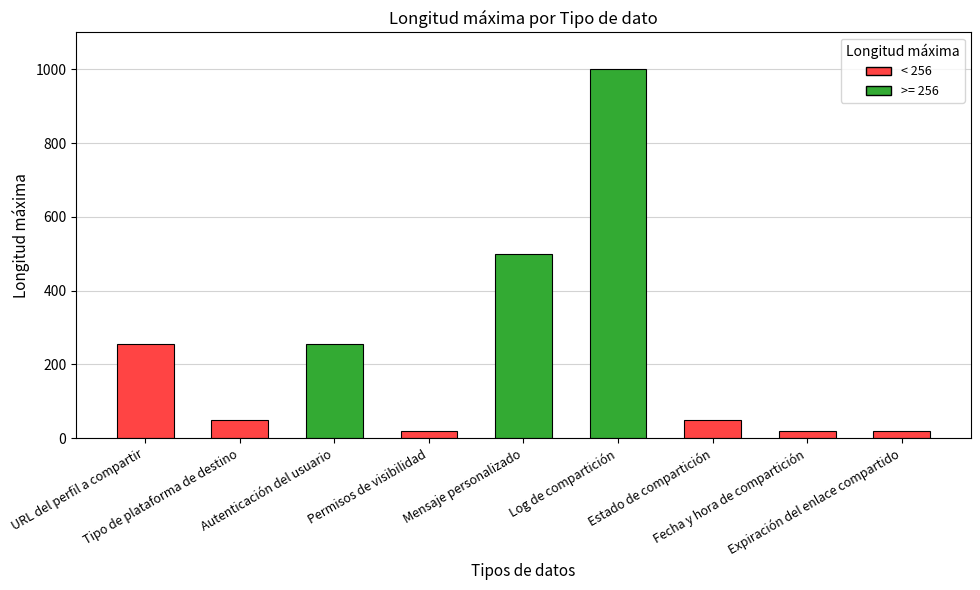

What is the maximum value shown in the chart?

1000